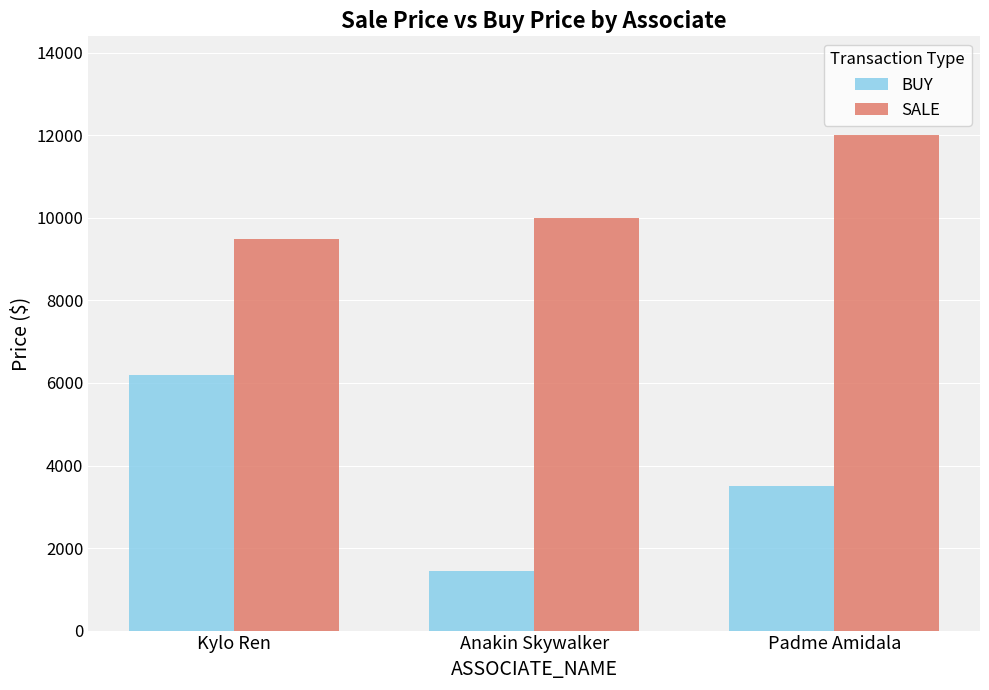

Read the BUY value at Anakin Skywalker, to the nearest 50.

1450